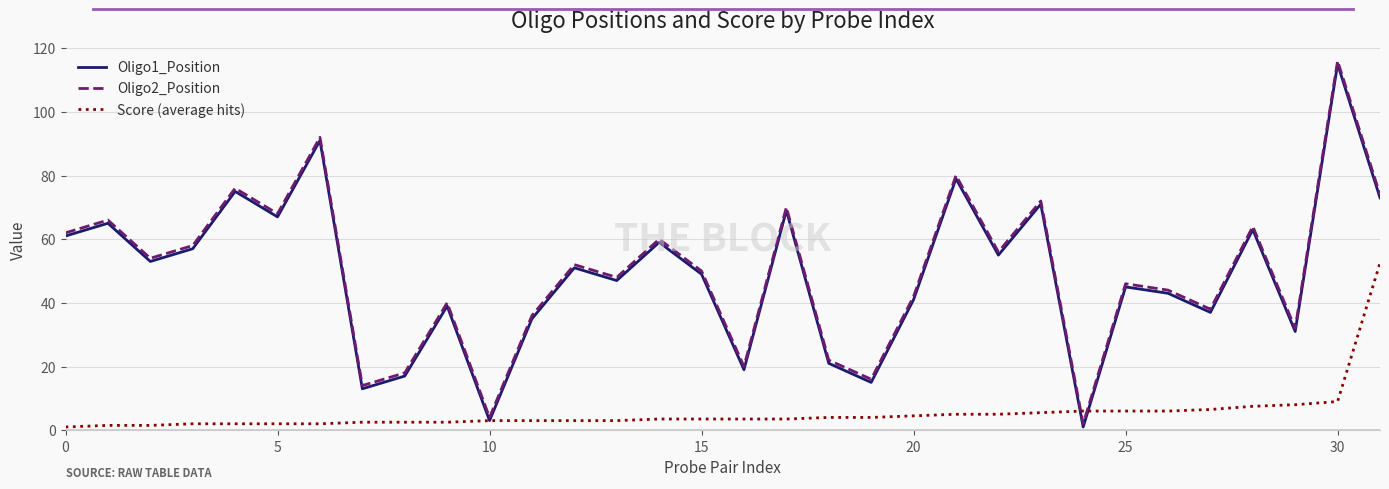

What is the maximum value shown in the chart?

116.0